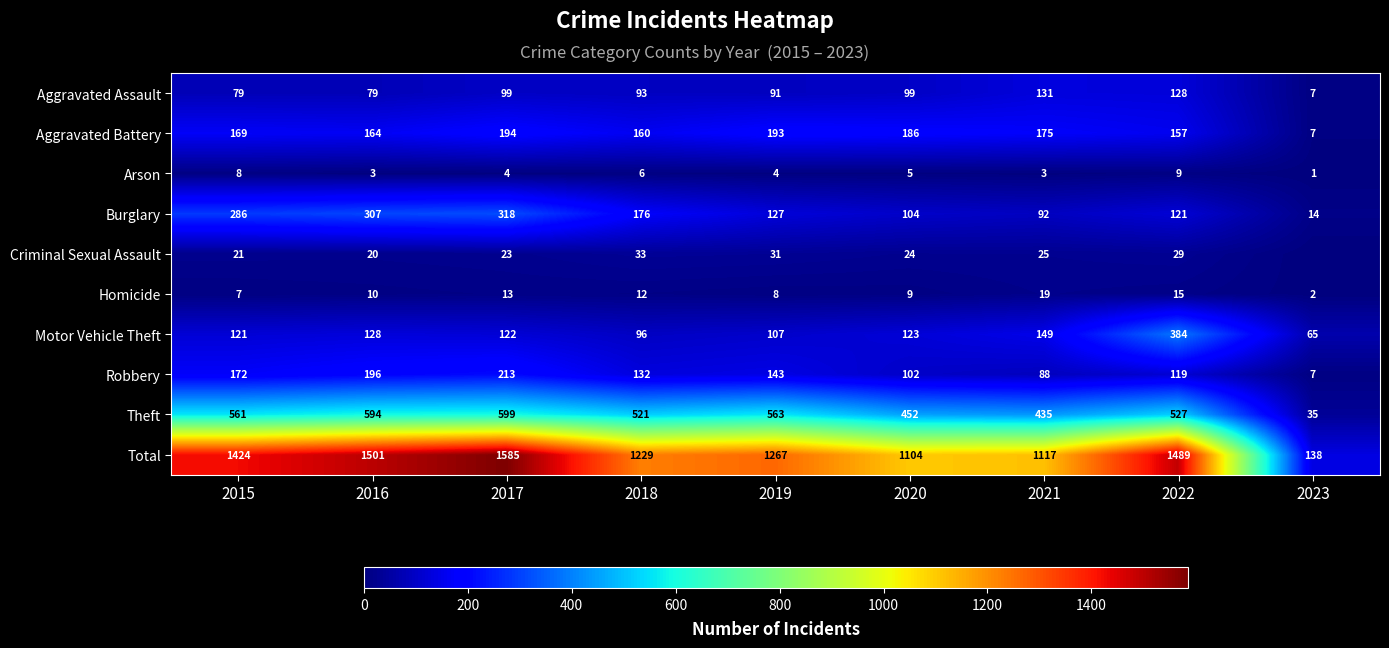

List the labels in order of Theft value, largest first.

2017, 2016, 2019, 2015, 2022, 2018, 2020, 2021, 2023